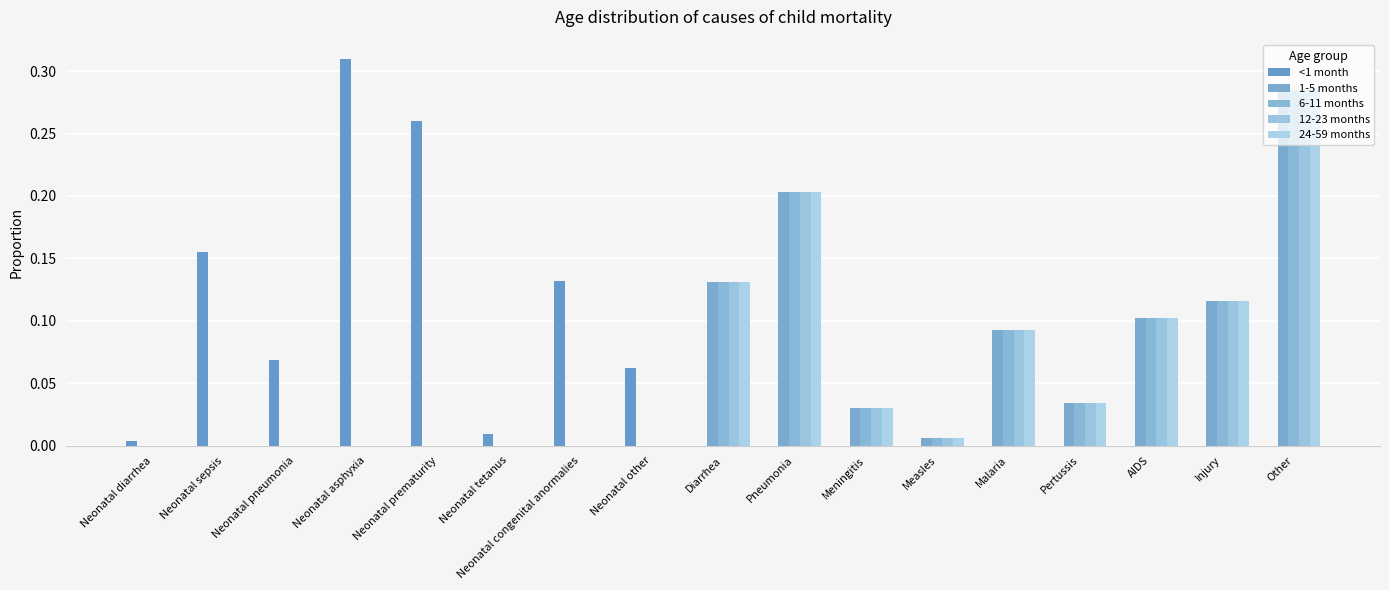

Reading left to right, list all the values displayed in this chart.

<1 month: Neonatal diarrhea=0.0	Neonatal sepsis=0.2	Neonatal pneumonia=0.1	Neonatal asphyxia=0.3	Neonatal prematurity=0.3	Neonatal tetanus=0.0	Neonatal congenital anormalies=0.1	Neonatal other=0.1	Diarrhea=0.0	Pneumonia=0.0	Meningitis=0.0	Measles=0.0	Malaria=0.0	Pertussis=0.0	AIDS=0.0	Injury=0.0	Other=0.0
1-5 months: Neonatal diarrhea=0.0	Neonatal sepsis=0.0	Neonatal pneumonia=0.0	Neonatal asphyxia=0.0	Neonatal prematurity=0.0	Neonatal tetanus=0.0	Neonatal congenital anormalies=0.0	Neonatal other=0.0	Diarrhea=0.1	Pneumonia=0.2	Meningitis=0.0	Measles=0.0	Malaria=0.1	Pertussis=0.0	AIDS=0.1	Injury=0.1	Other=0.3
6-11 months: Neonatal diarrhea=0.0	Neonatal sepsis=0.0	Neonatal pneumonia=0.0	Neonatal asphyxia=0.0	Neonatal prematurity=0.0	Neonatal tetanus=0.0	Neonatal congenital anormalies=0.0	Neonatal other=0.0	Diarrhea=0.1	Pneumonia=0.2	Meningitis=0.0	Measles=0.0	Malaria=0.1	Pertussis=0.0	AIDS=0.1	Injury=0.1	Other=0.3
12-23 months: Neonatal diarrhea=0.0	Neonatal sepsis=0.0	Neonatal pneumonia=0.0	Neonatal asphyxia=0.0	Neonatal prematurity=0.0	Neonatal tetanus=0.0	Neonatal congenital anormalies=0.0	Neonatal other=0.0	Diarrhea=0.1	Pneumonia=0.2	Meningitis=0.0	Measles=0.0	Malaria=0.1	Pertussis=0.0	AIDS=0.1	Injury=0.1	Other=0.3
24-59 months: Neonatal diarrhea=0.0	Neonatal sepsis=0.0	Neonatal pneumonia=0.0	Neonatal asphyxia=0.0	Neonatal prematurity=0.0	Neonatal tetanus=0.0	Neonatal congenital anormalies=0.0	Neonatal other=0.0	Diarrhea=0.1	Pneumonia=0.2	Meningitis=0.0	Measles=0.0	Malaria=0.1	Pertussis=0.0	AIDS=0.1	Injury=0.1	Other=0.3